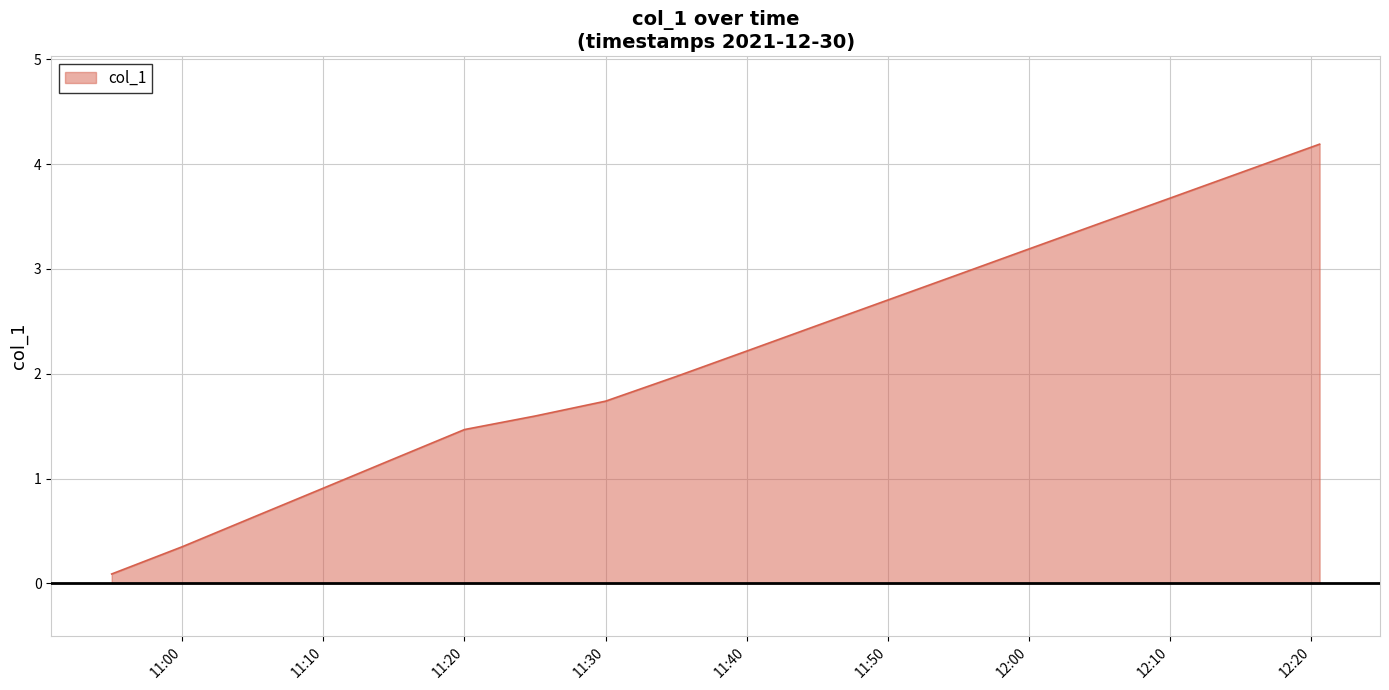

Does the chart have visible grid lines?

Yes